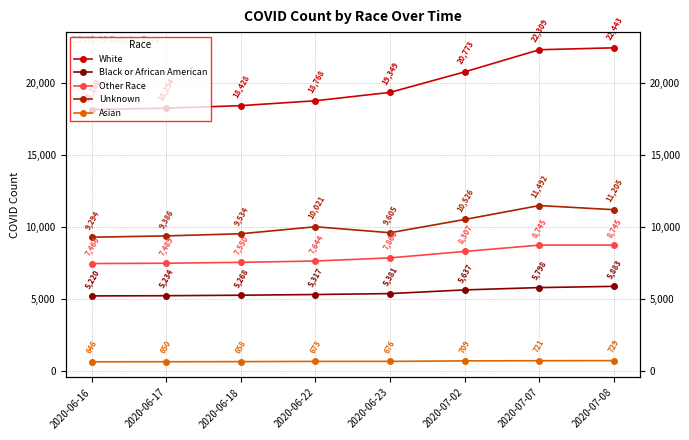

What is the highest value of the Other Race series?

8745